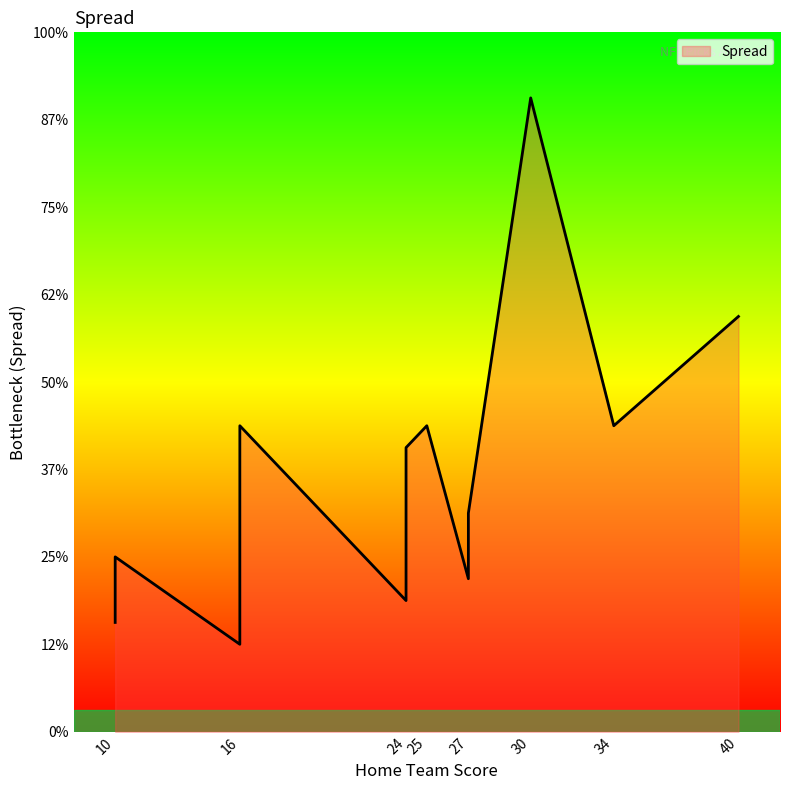

What is the sum of the values at 34 and 27?

12.0